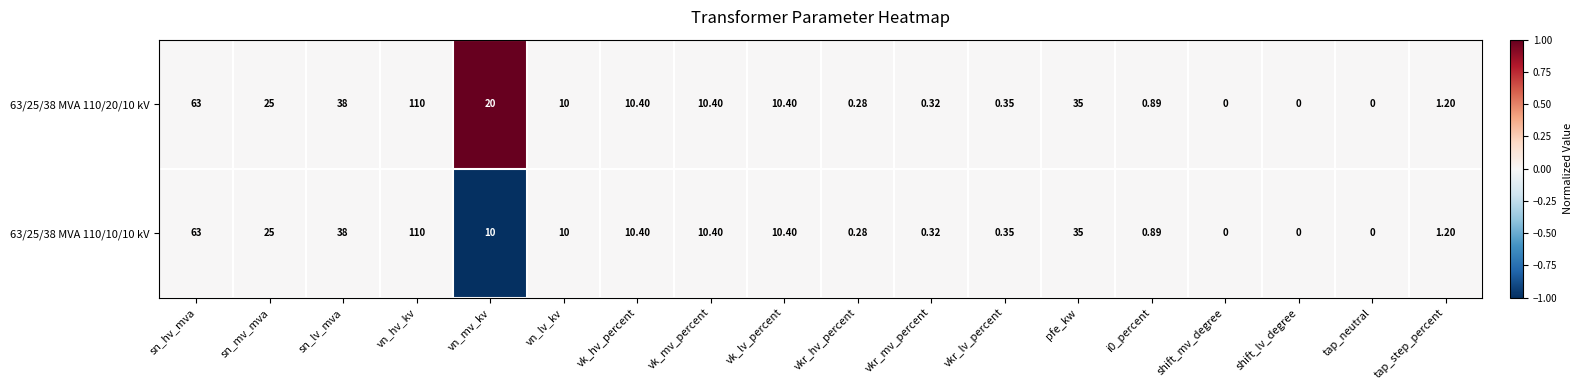

What is the smallest value displayed?

0.0